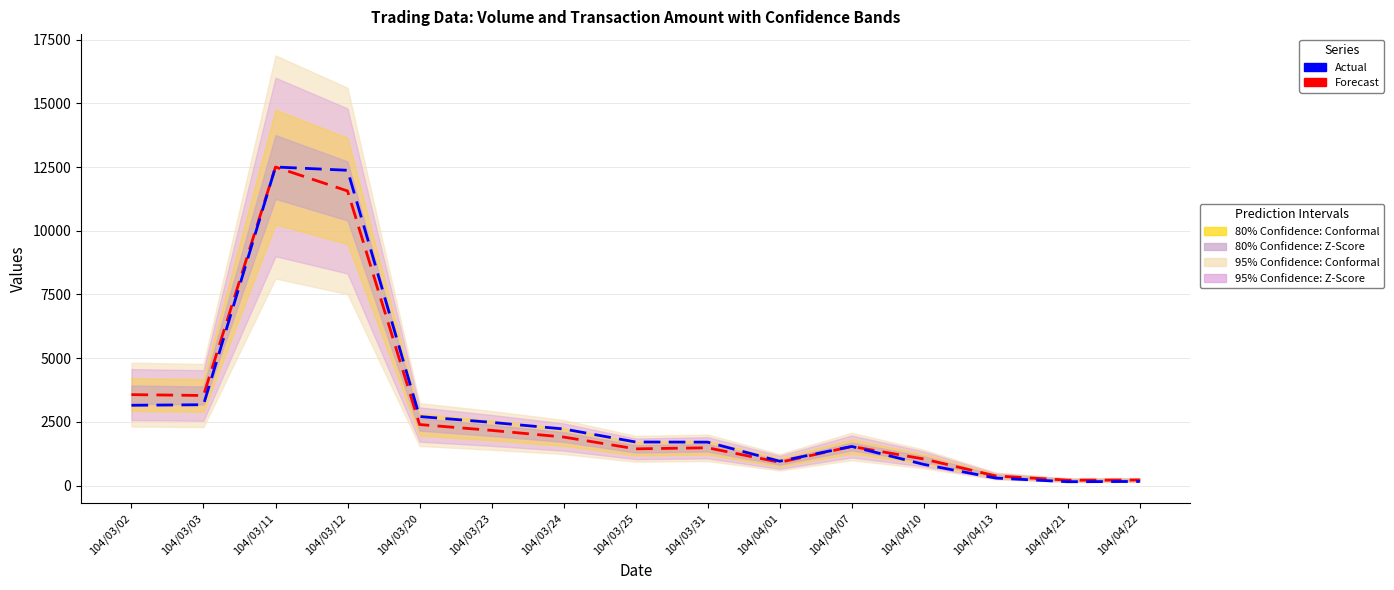

Is the value of Actual at 104/04/10 greater than the value of Forecast at 104/04/21?

Yes